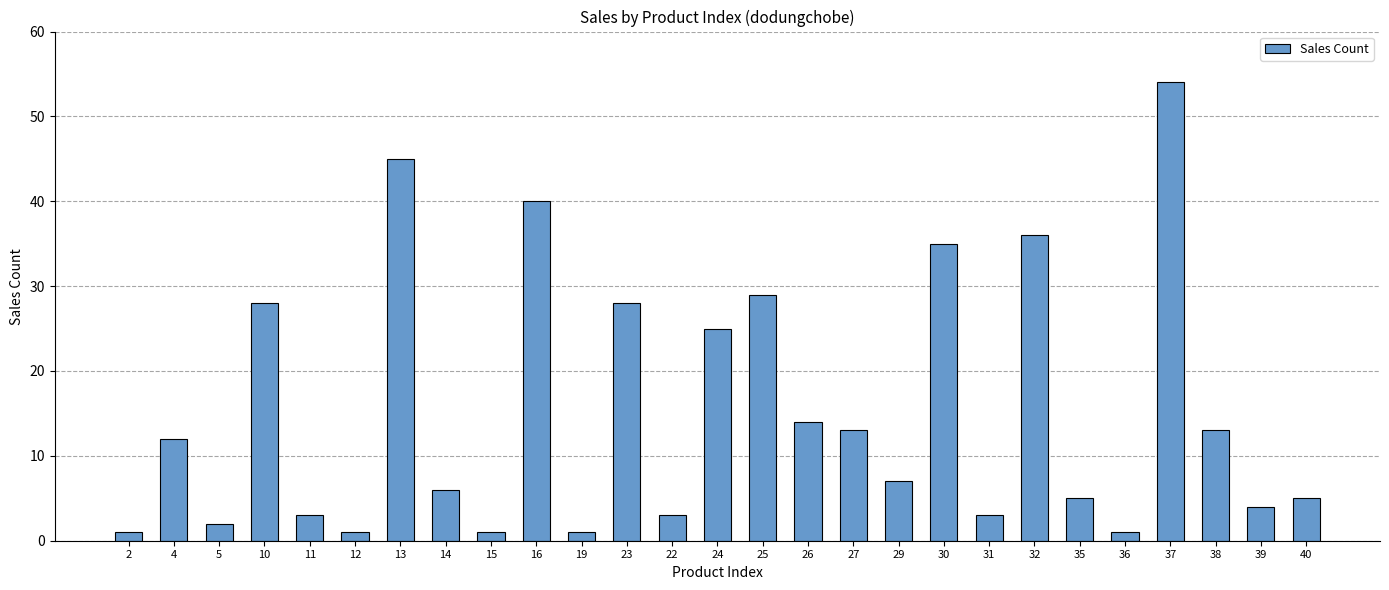

True or false: the data shows 3 at 22.

True